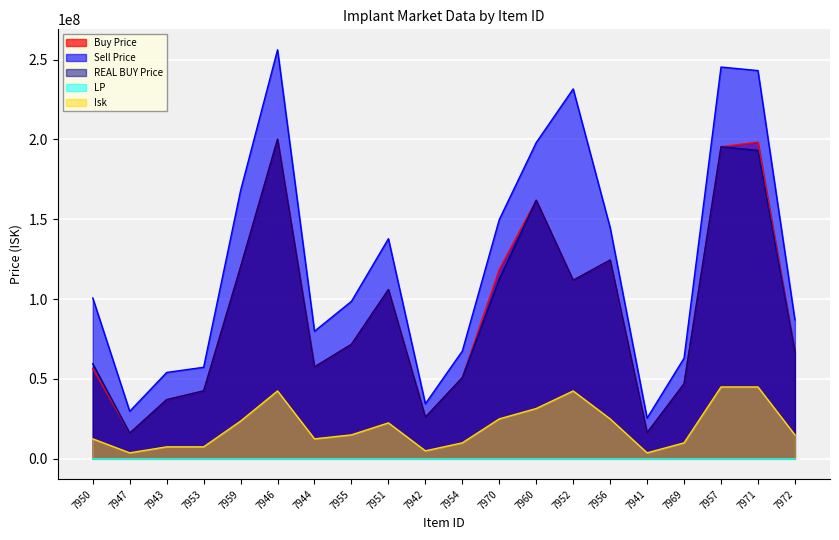

At which label does LP reach its peak?

7957